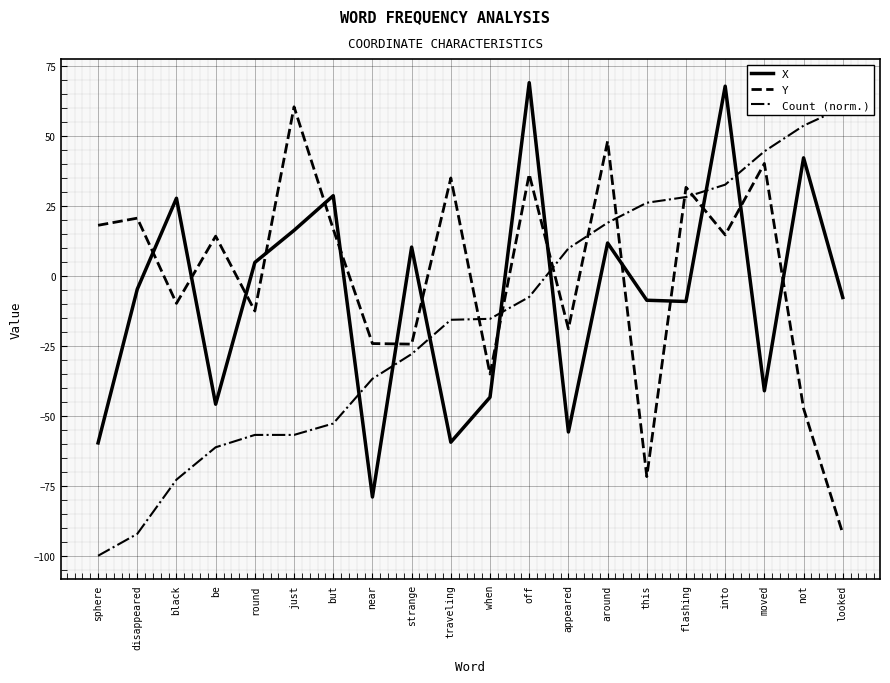

Is it true that Count (norm.) equals 44.4 at moved?

True